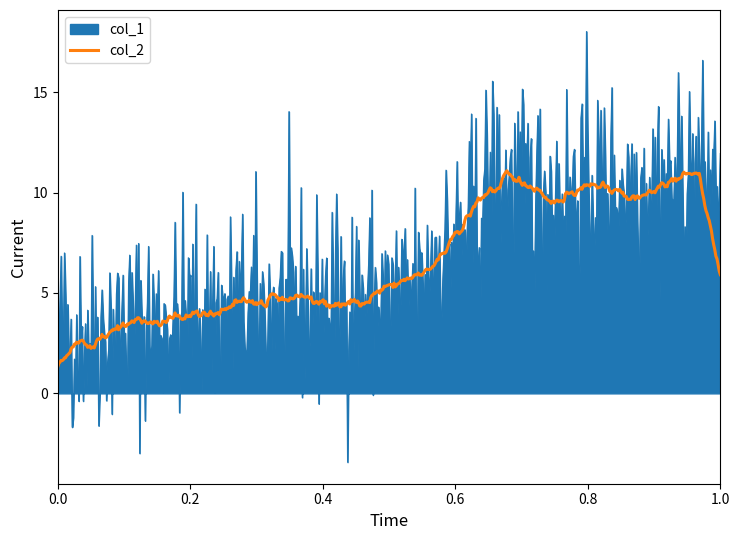

What is the minimum value for col_1?

-3.4